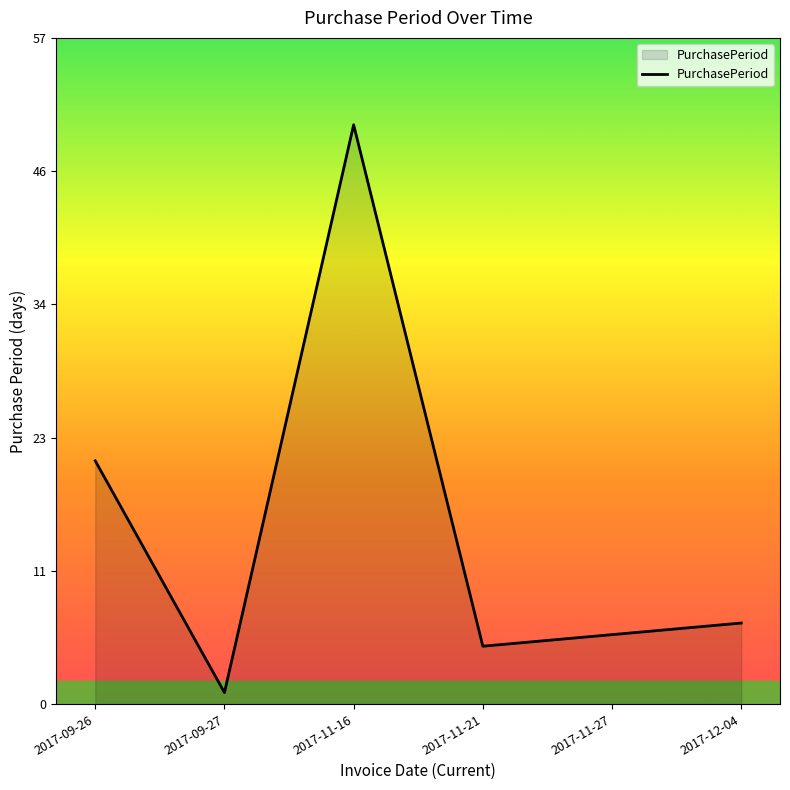

How many interior local peaks (higher than both neighbors) does the data have?

1